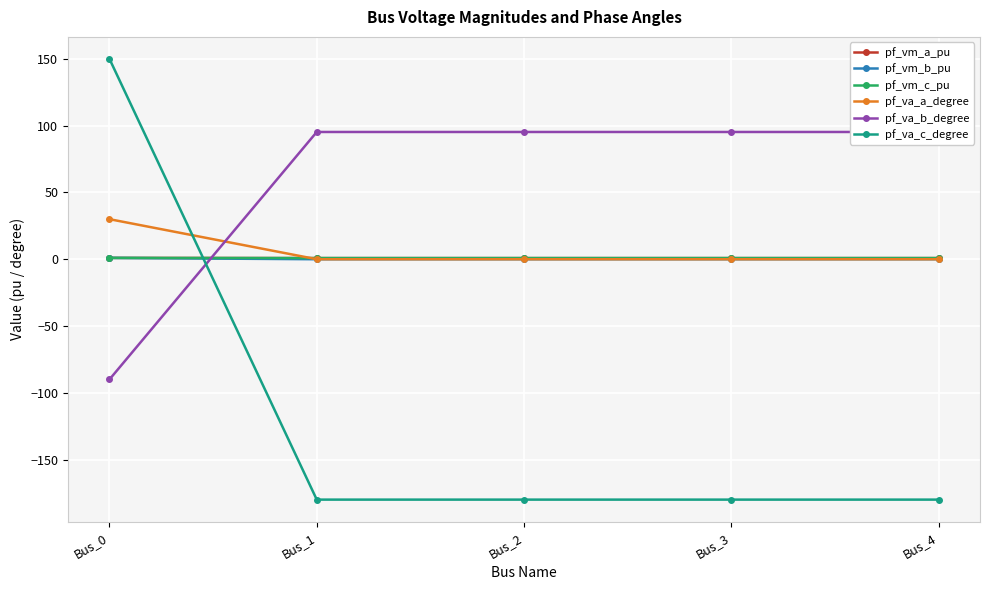

How many times do pf_va_b_degree and pf_vm_a_pu cross each other?

1